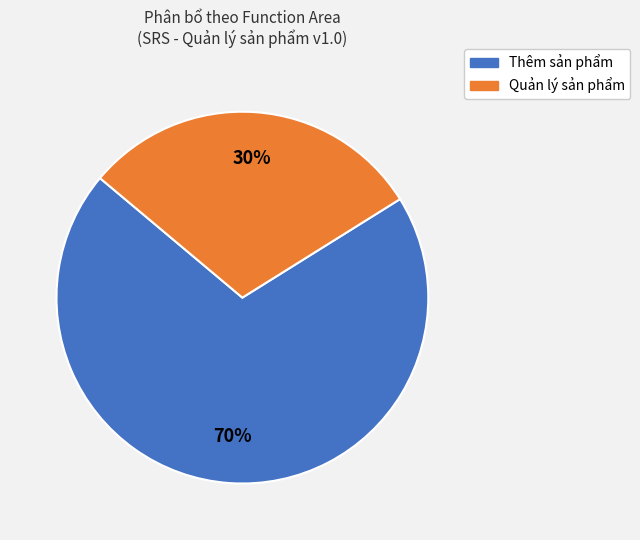

Combined, do Thêm sản phẩm and Quản lý sản phẩm account for over 50%?

Yes